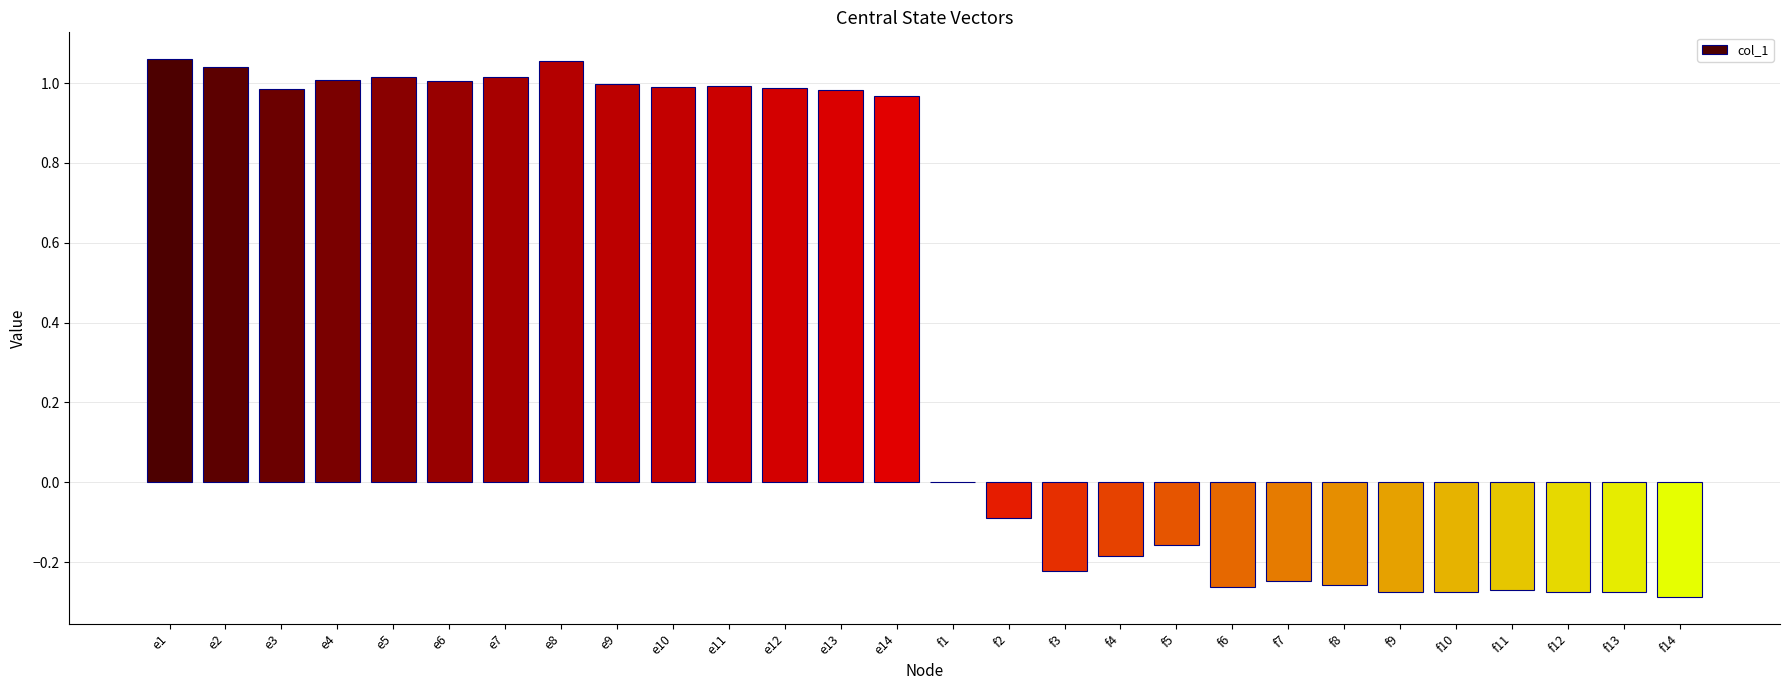

Where is the data nearest to the value 0?

f1